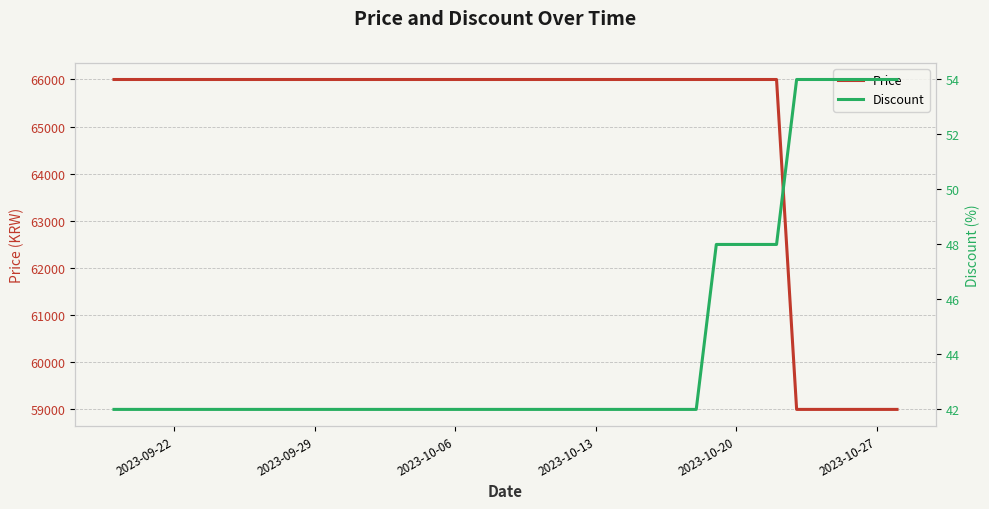

What is the approximate value of Price at 2023-09-29?

66000